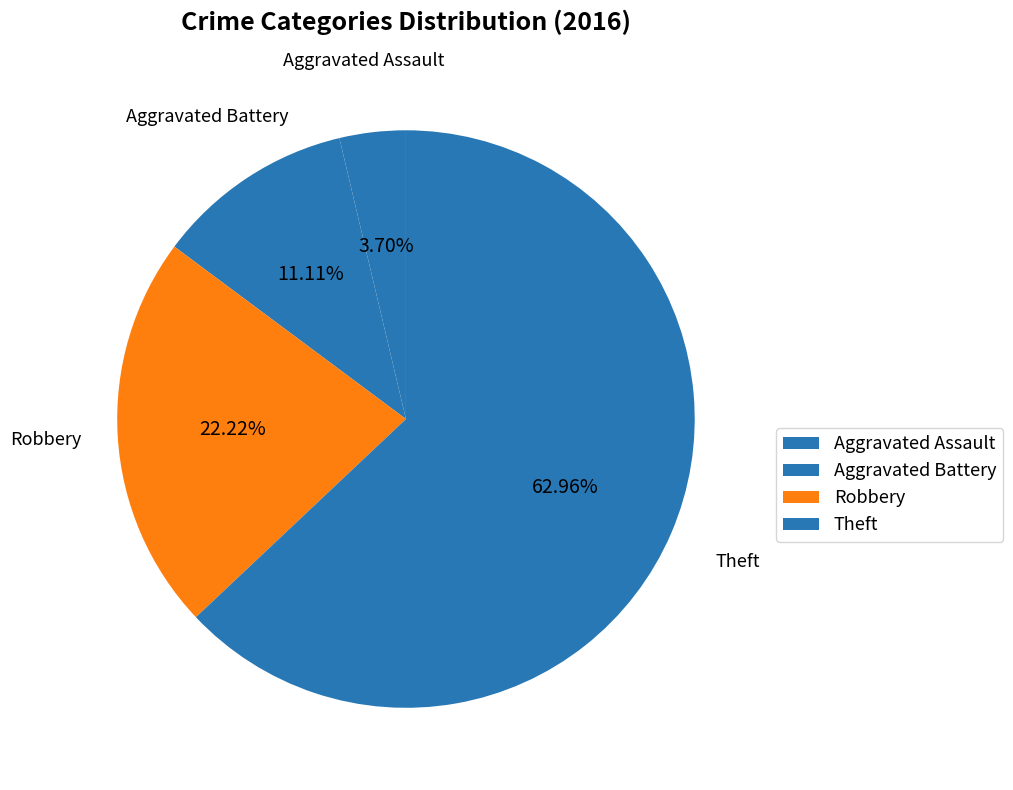

How much of the chart is everything except Robbery?

77.8%